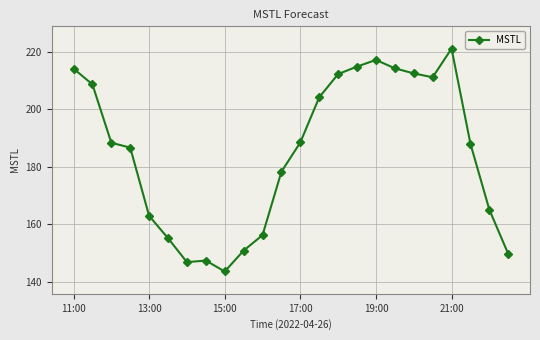

True or false: there are more than 1 points higher than both neighbors.

True